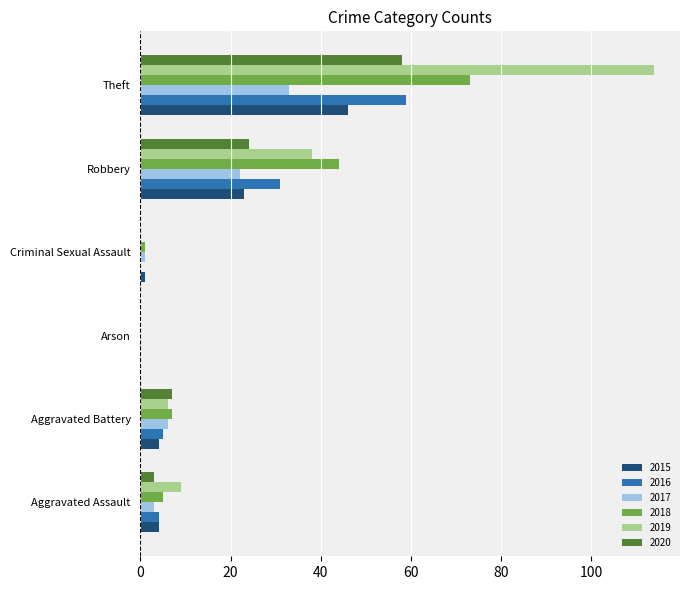

What is the sum of all 2020 values?

92